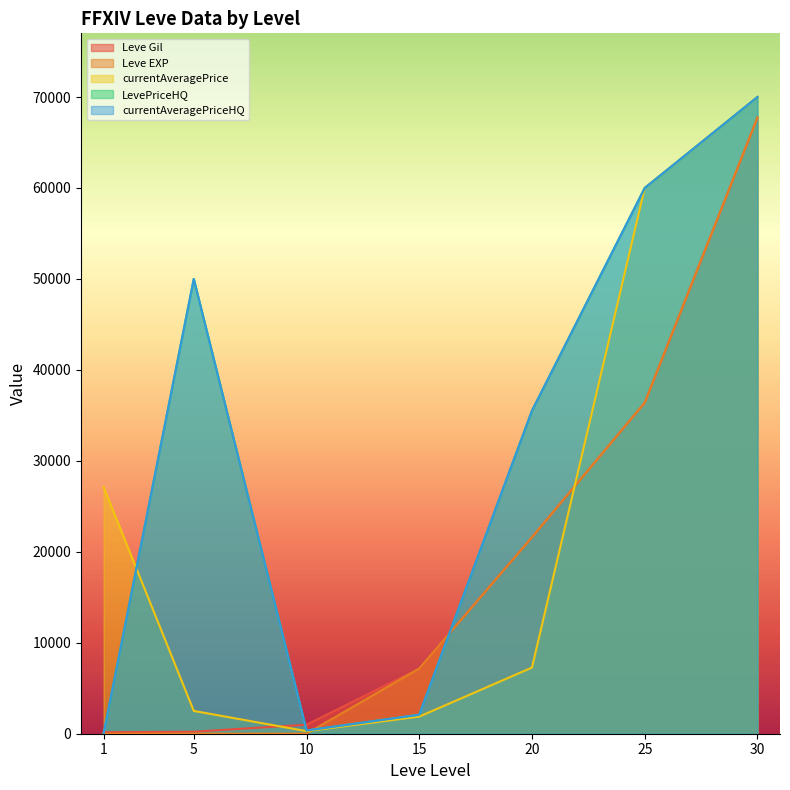

What is the difference between the maximum and minimum values in the LevePriceHQ series?

70000